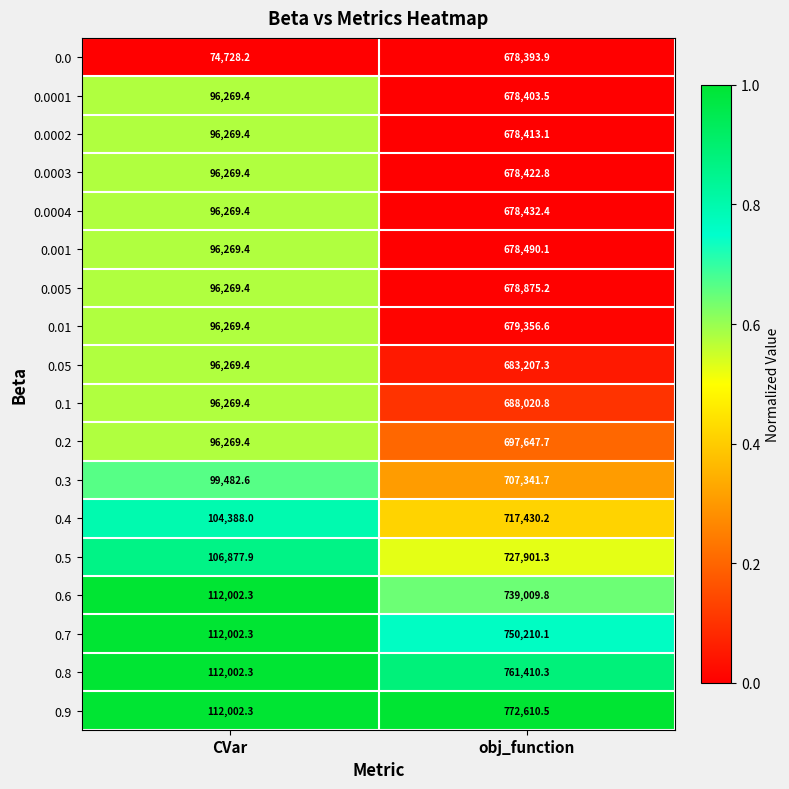

The value of 0.7 at obj_function is 750210.1. True or false?

True